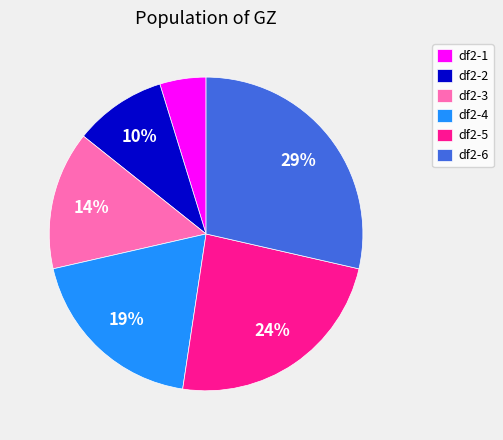

To the nearest percent, what is the combined percentage of df2-6 and df2-5?

52%